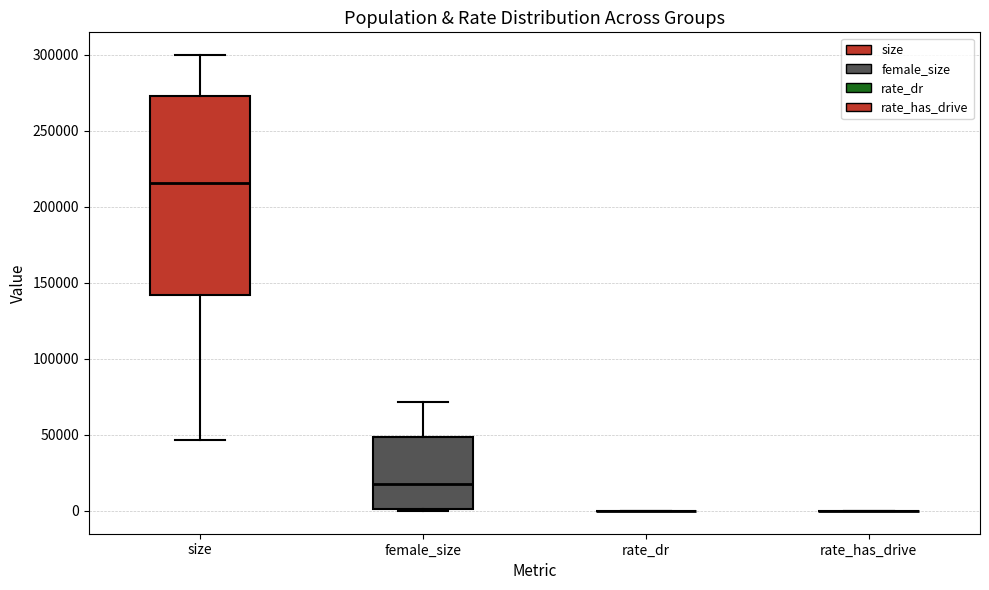

Which box is the tallest, from its lower edge to its upper edge?

size